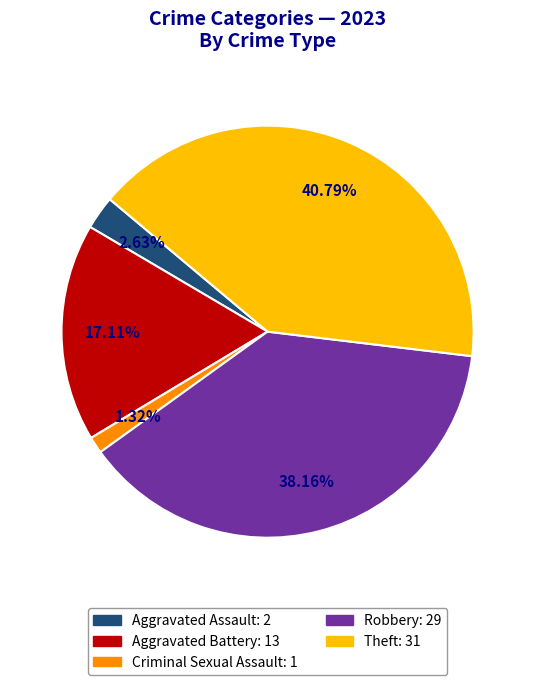

Is there a majority slice in this chart?

No